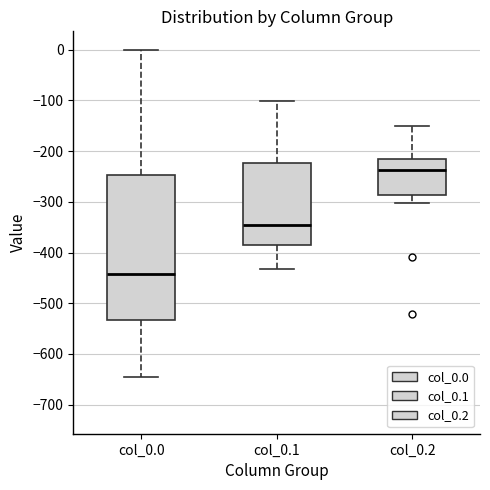

Which box has the lowest median line?

col_0.0